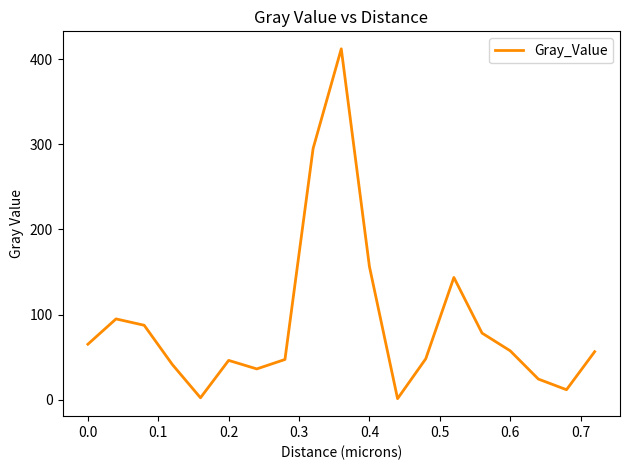

What is the minimum value shown in the chart?

1.2